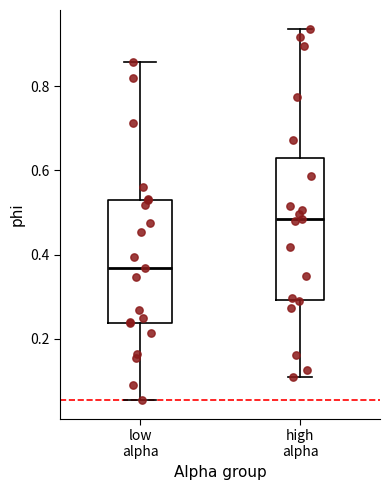

Which box is the tallest, from its lower edge to its upper edge?

high alpha